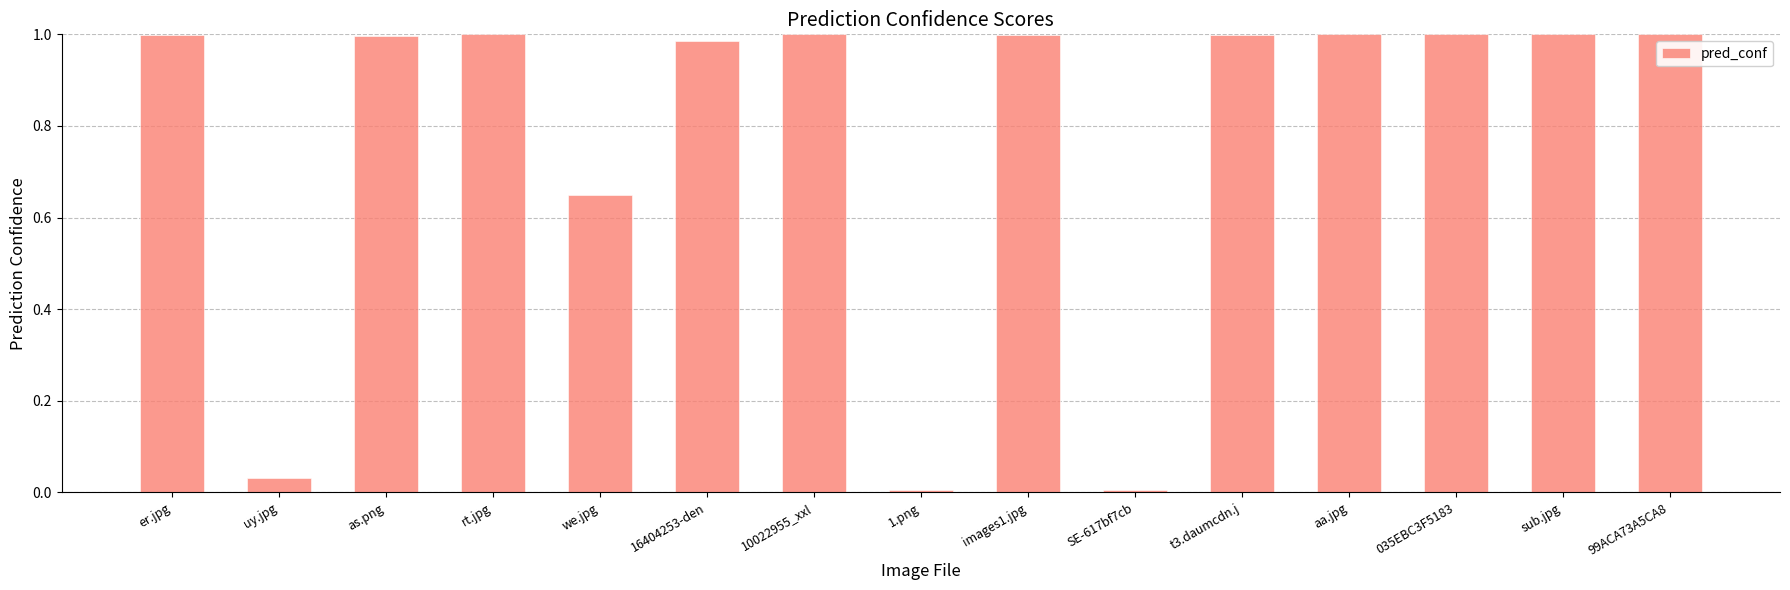

What is the label of the 3rd bar from the right?

035EBC3F5183